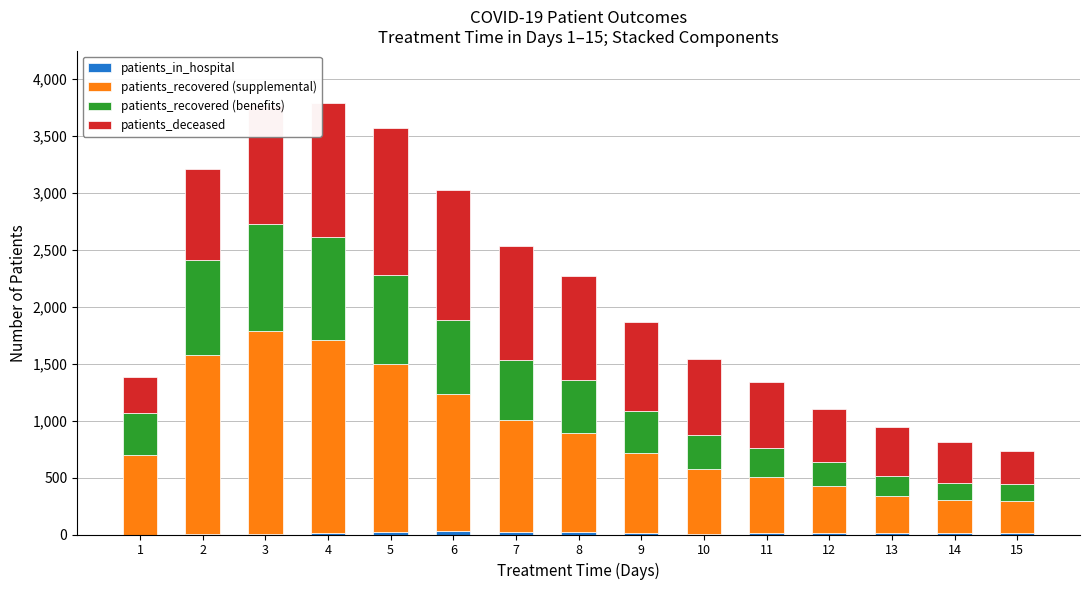

What is the total value across all series at 1?

1384.7